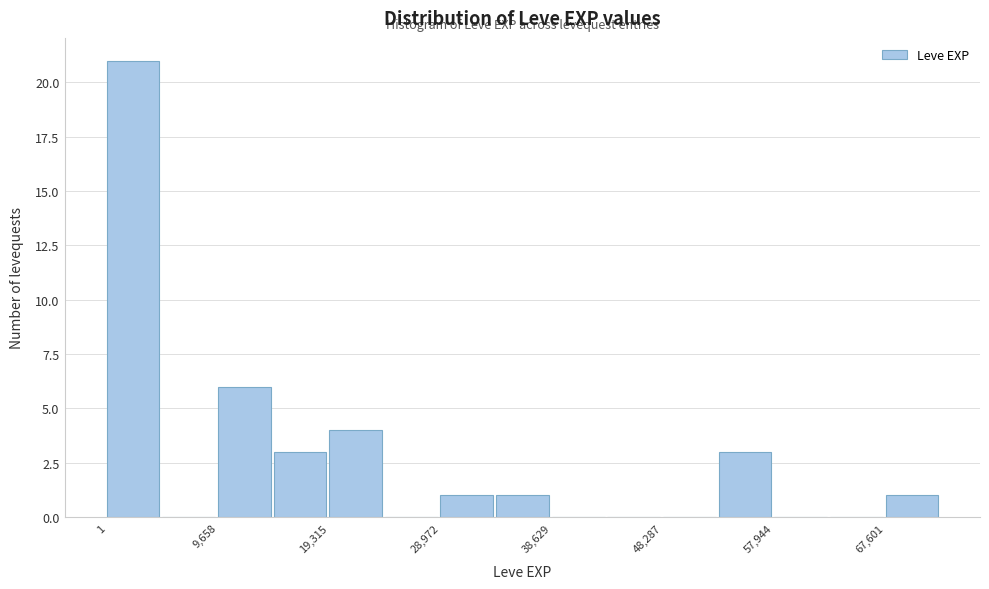

Over which range of the x-axis is the bar tallest?

0 to 5000